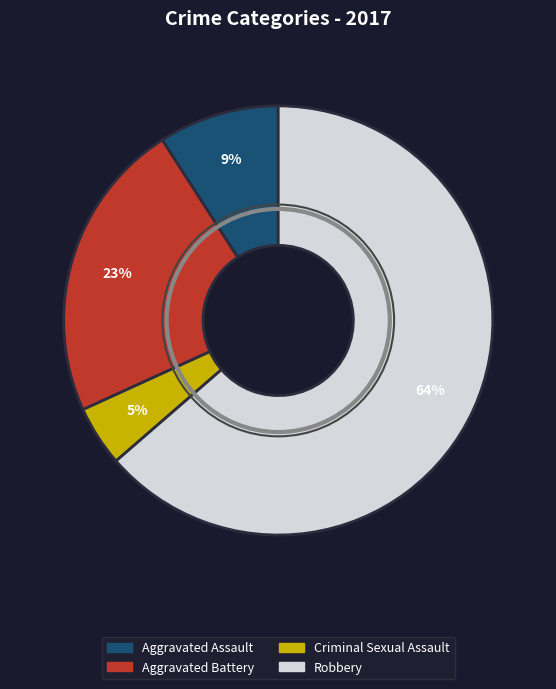

How many slices are in this pie chart?

4